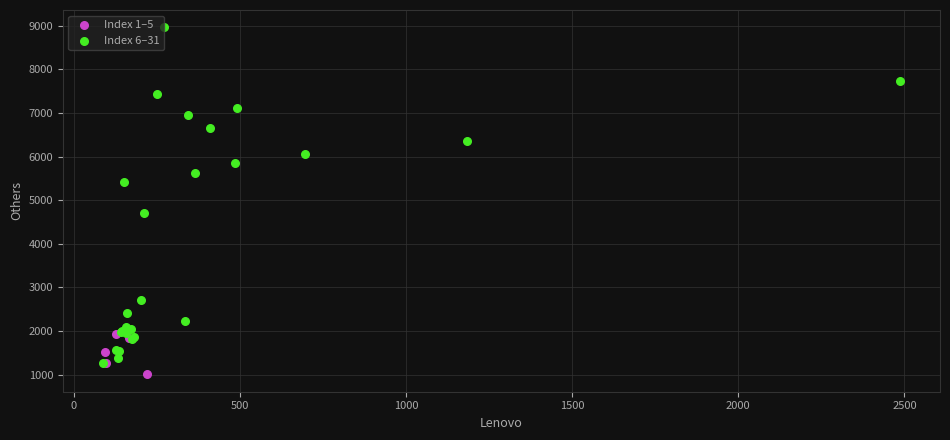

Which series has the largest Y range (max minus min)?

Index 6–31